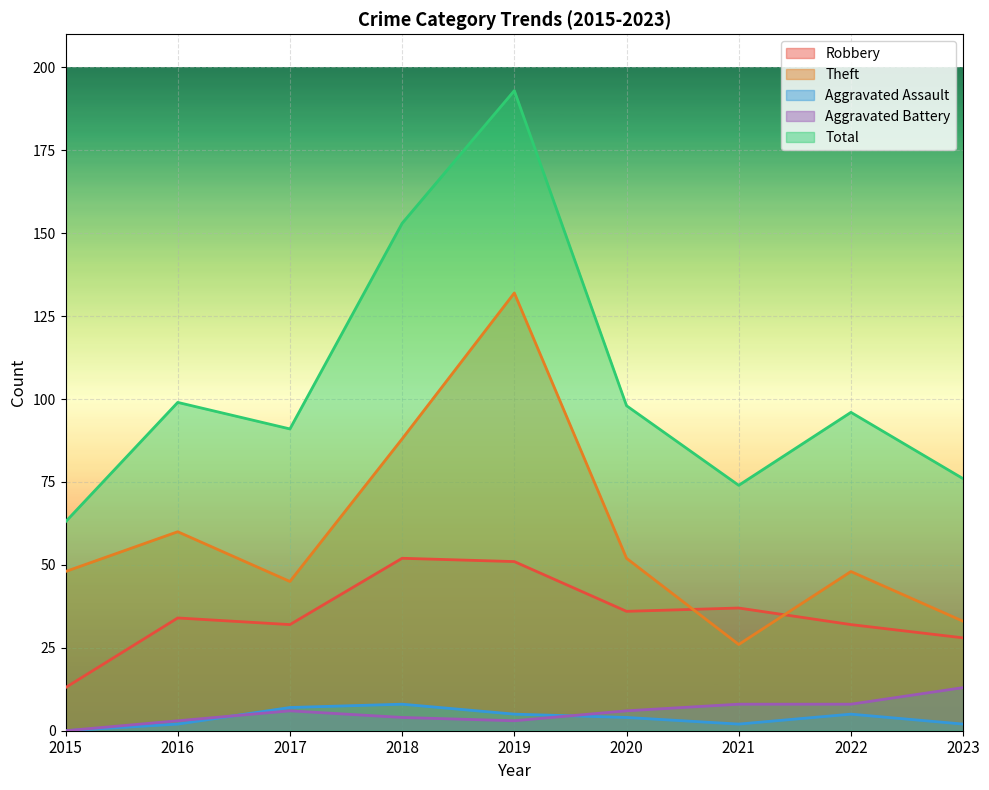

What is the value of the Aggravated Battery point at the 8th from the left?

8